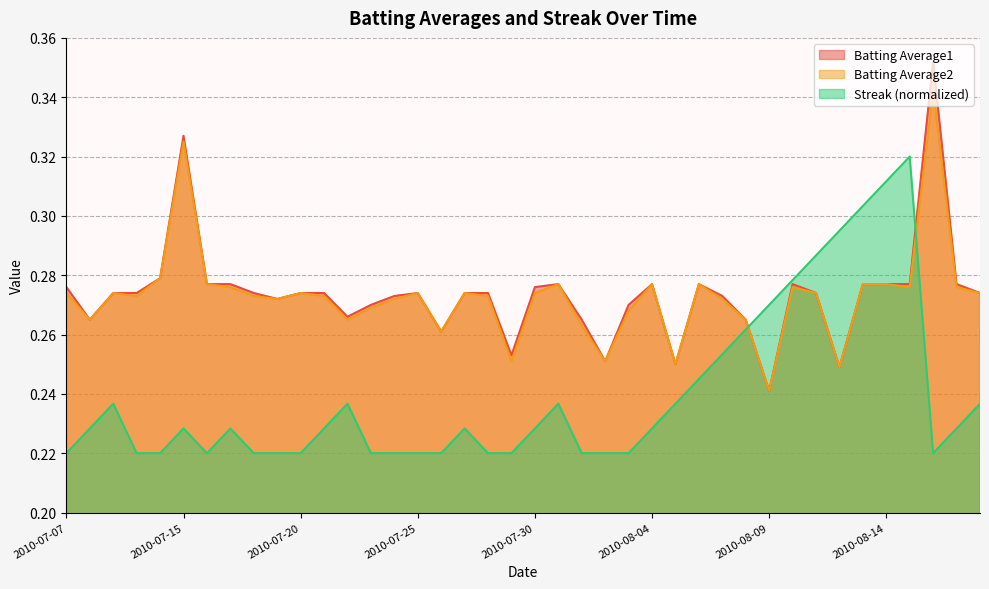

Count the number of data series in this chart.

3